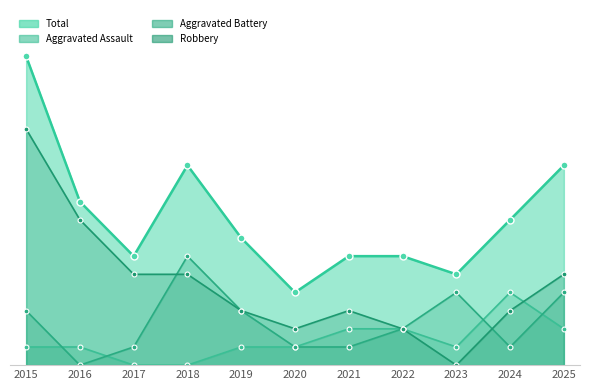

At 2023, list the series in order from largest to smallest.

Total, Aggravated Battery, Aggravated Assault, Robbery